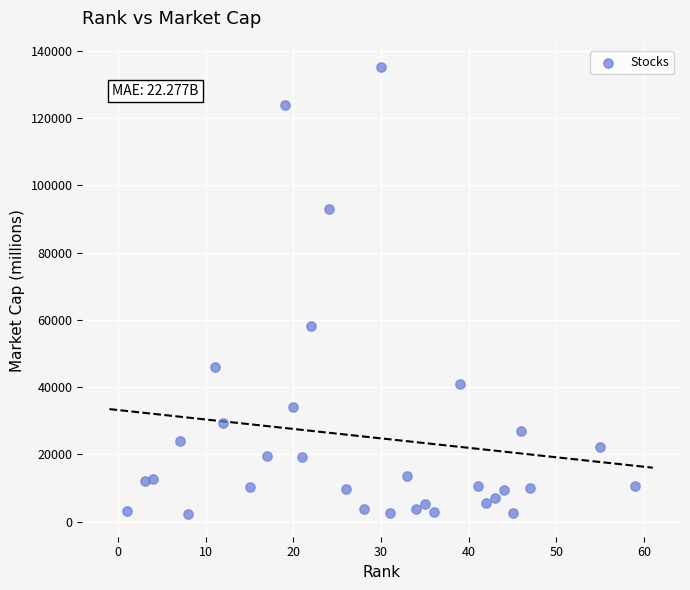

What Y value in the scatter plot is closest to 68651?

58128.7